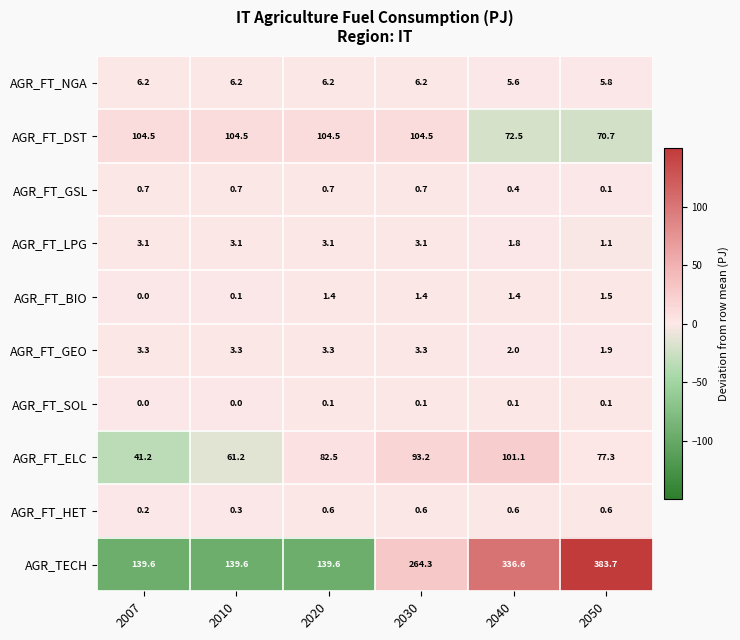

At which label is AGR_FT_DST closest to 87?

2040